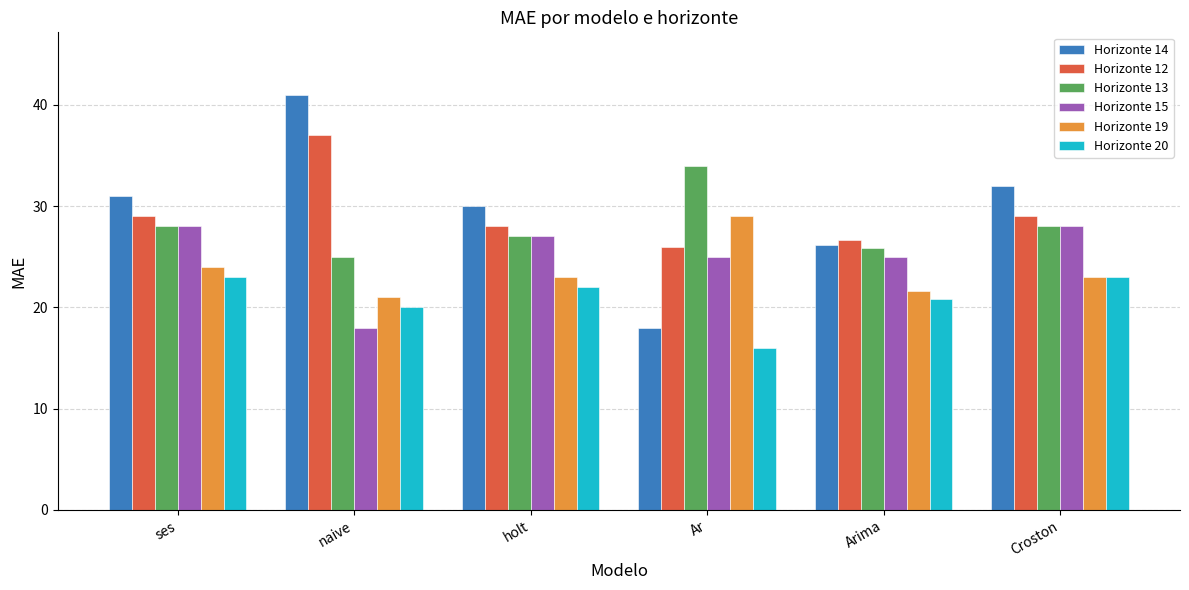

Which series has the widest spread of values?

Horizonte 14